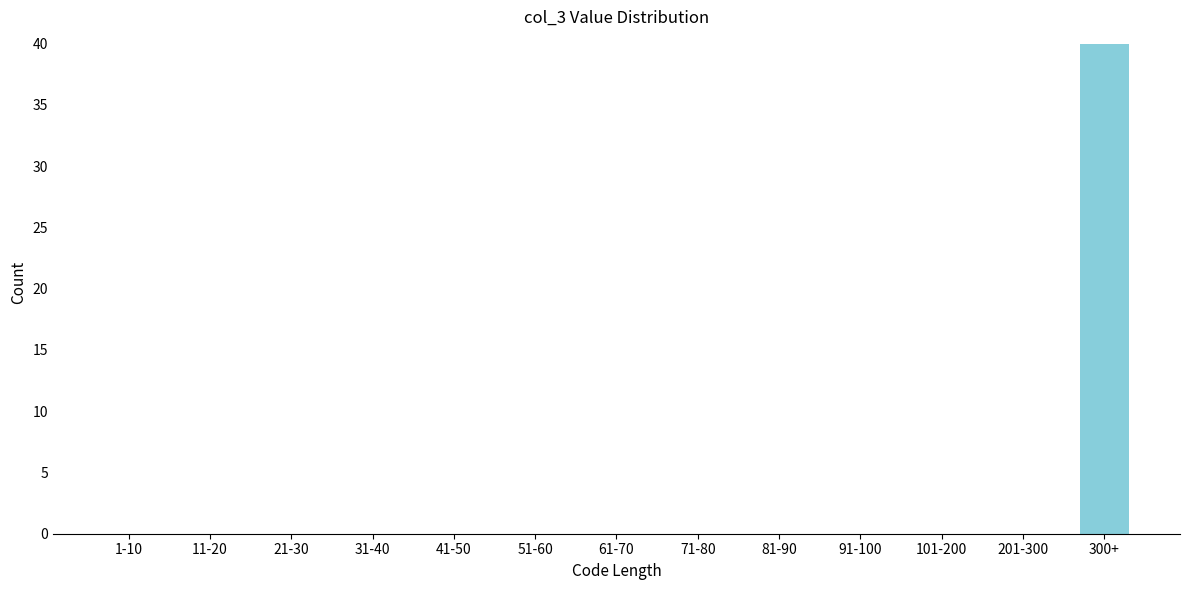

Reading left to right, list all the values displayed in this chart.

1-10=0	11-20=0	21-30=0	31-40=0	41-50=0	51-60=0	61-70=0	71-80=0	81-90=0	91-100=0	101-200=0	201-300=0	300+=40